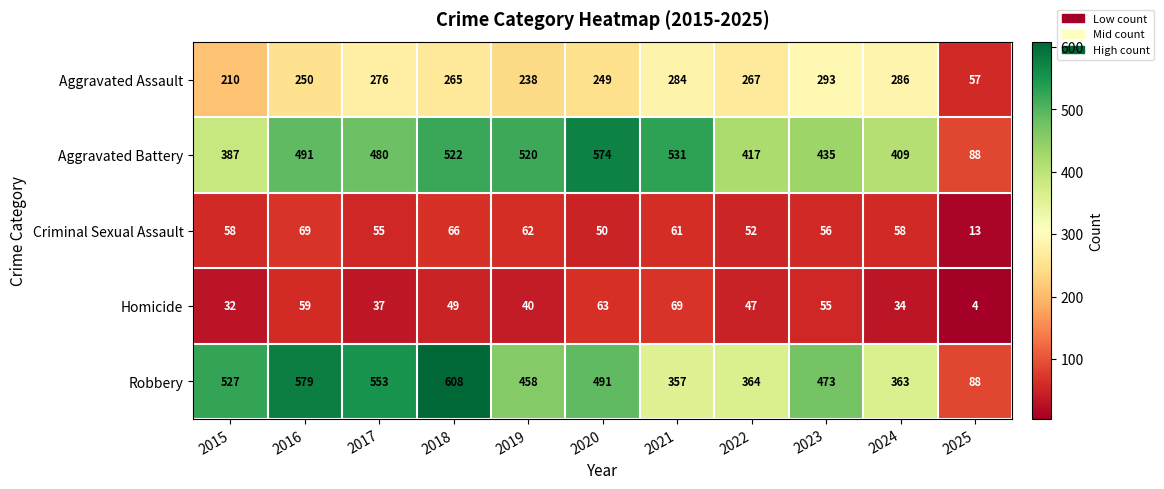

True or false: Aggravated Assault has a value of 458 at 2023.

False